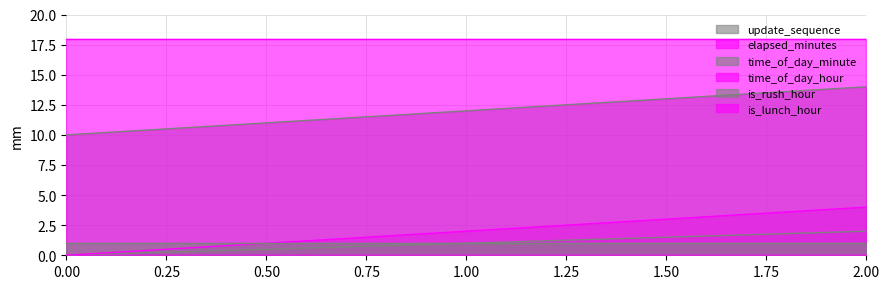

How many lines are shown in the chart?

6